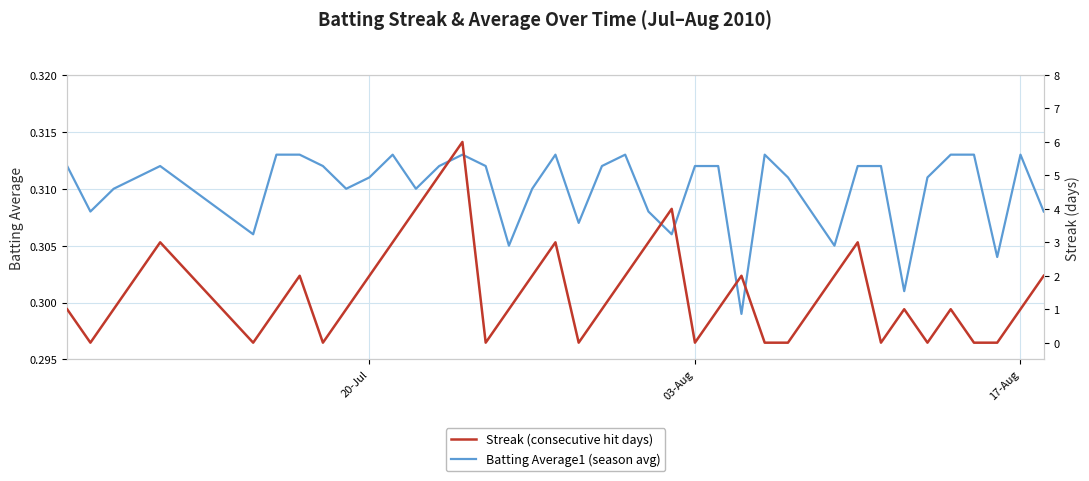

The Streak: consecutive days with a hit series shows 2.4 at 03-Aug. True or false?

False